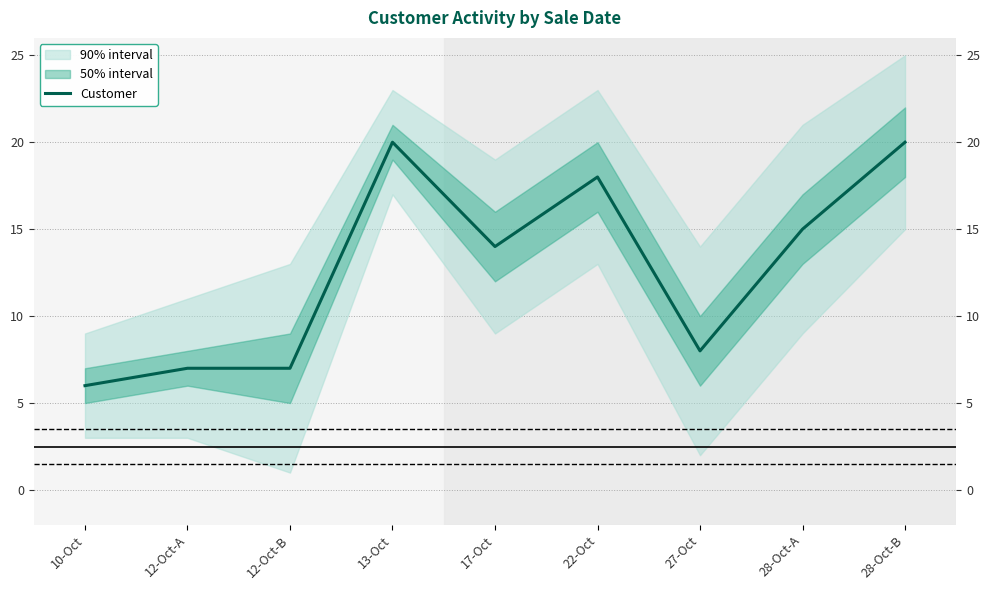

At which category does the data reach its first local valley?

17-Oct